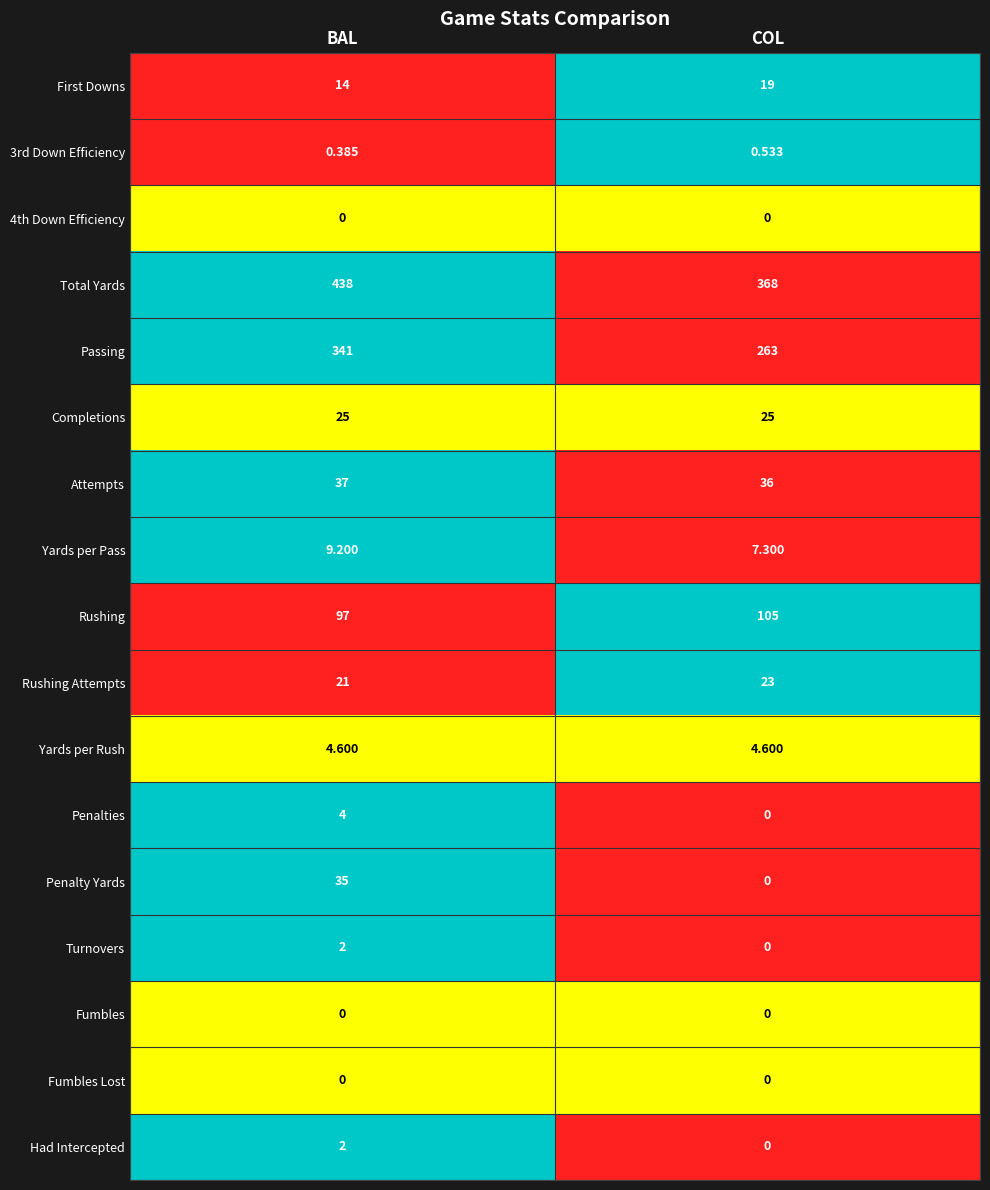

Is the value of First Downs at COL greater than the value of 3rd Down Efficiency at BAL?

Yes